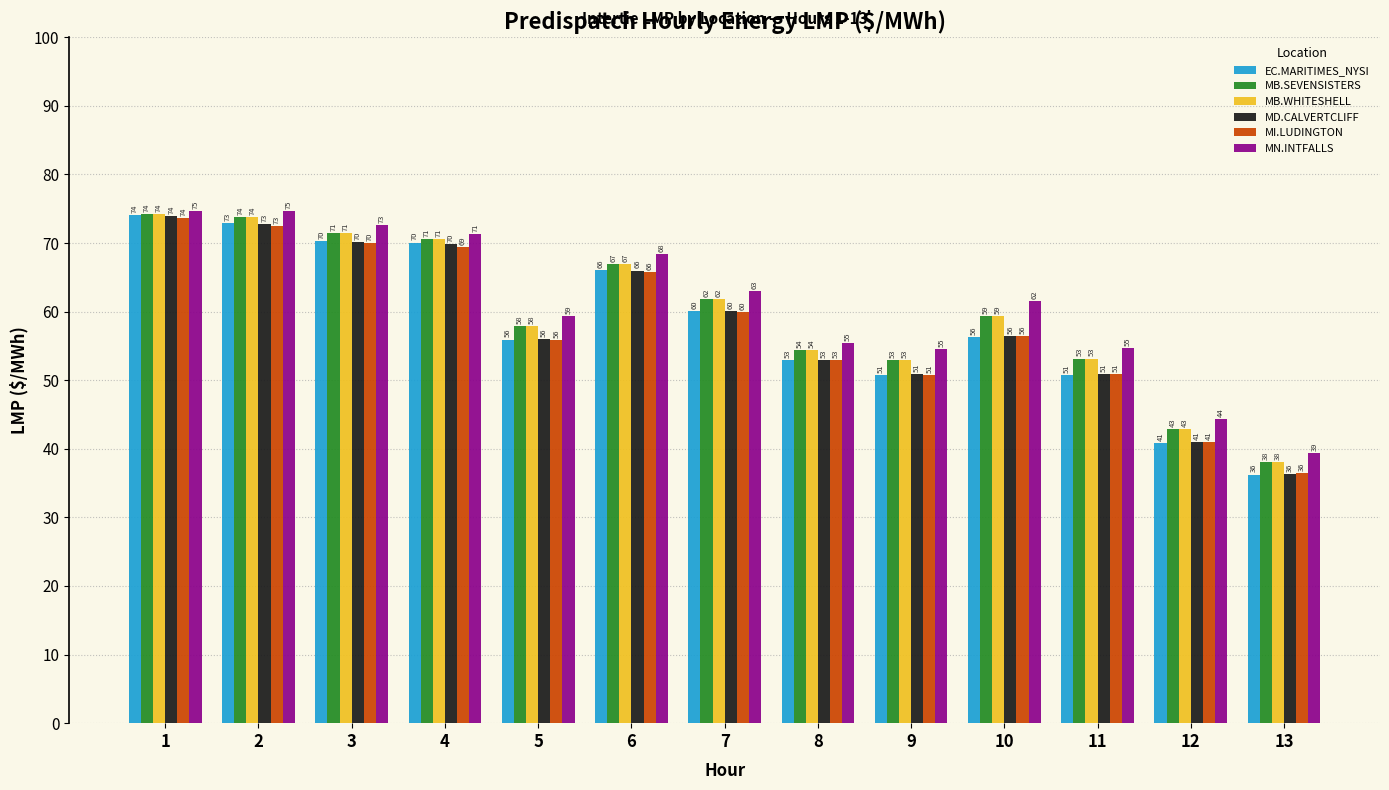

At which label is MB.SEVENSISTERS closest to 56?

8